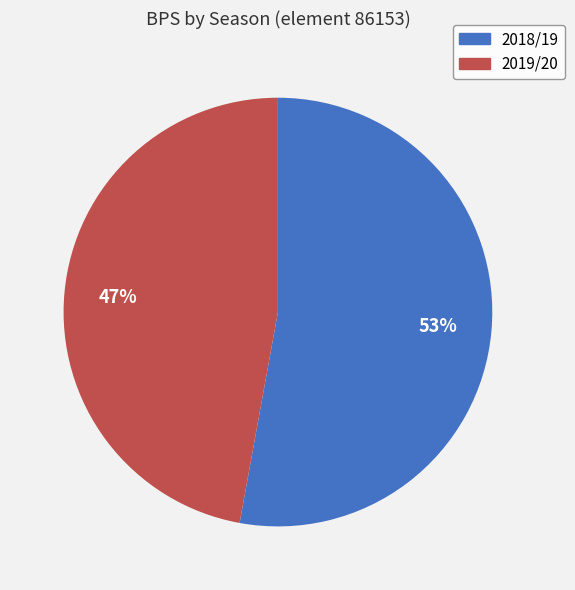

Is there a majority slice in this chart?

Yes